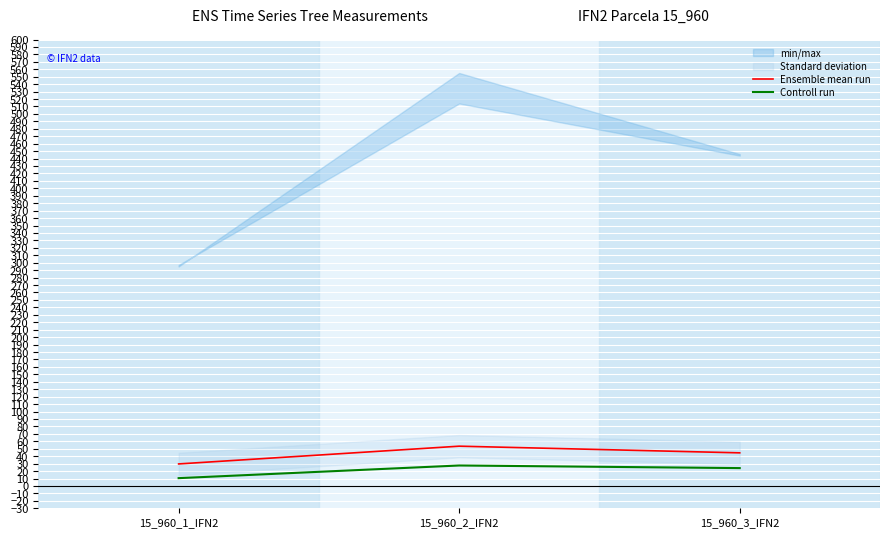

At which label does Ensemble mean run first exceed 44?

15_960_2_IFN2